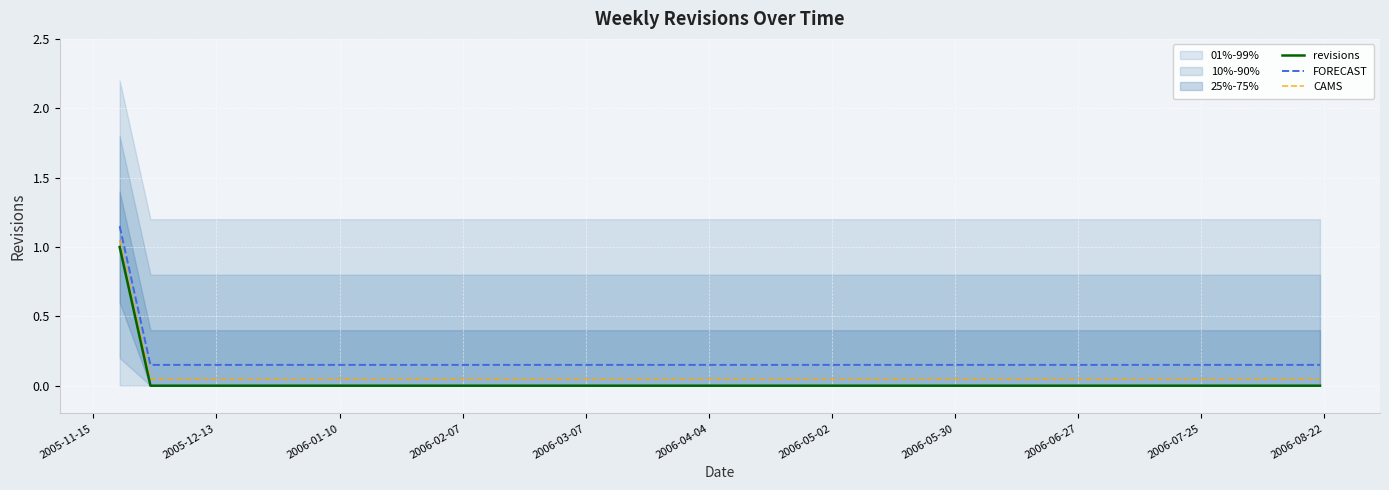

How many lines are shown in the chart?

3